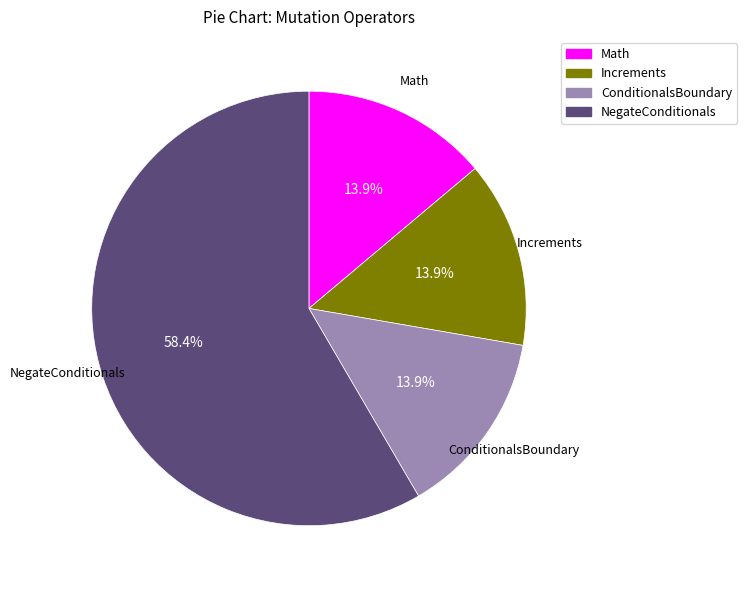

Does NegateConditionals account for over 50% of the chart?

Yes